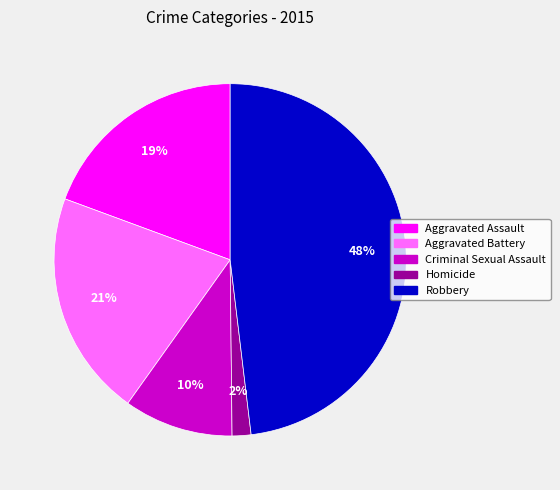

Approximately how many times larger is the value at Criminal Sexual Assault compared to Aggravated Assault?

0.5